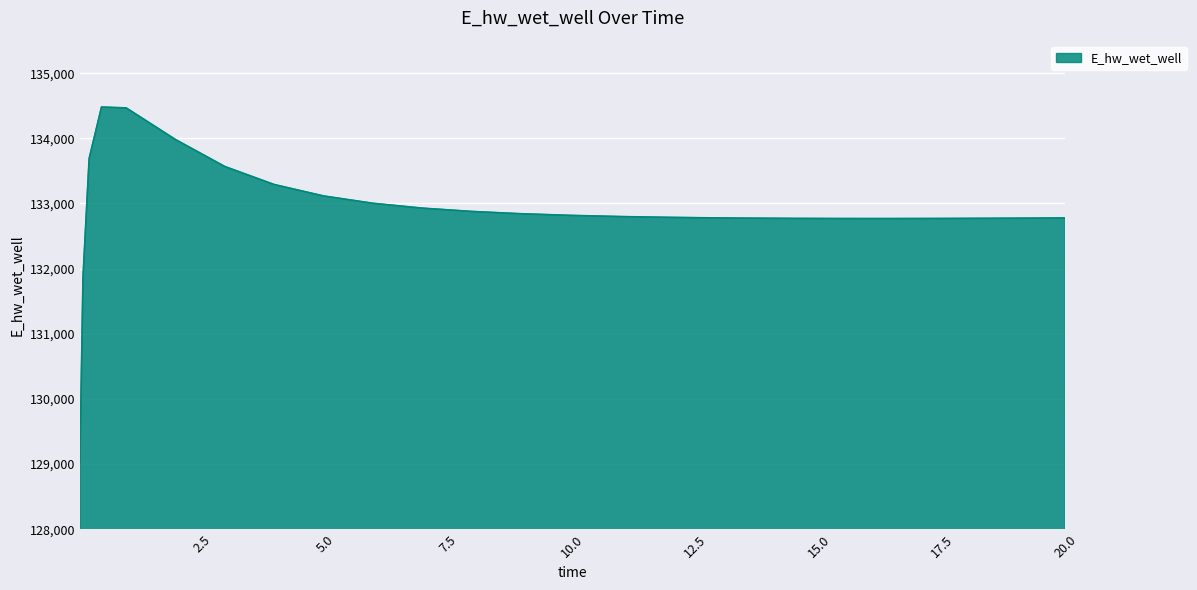

How many categories are shown in the chart?

25